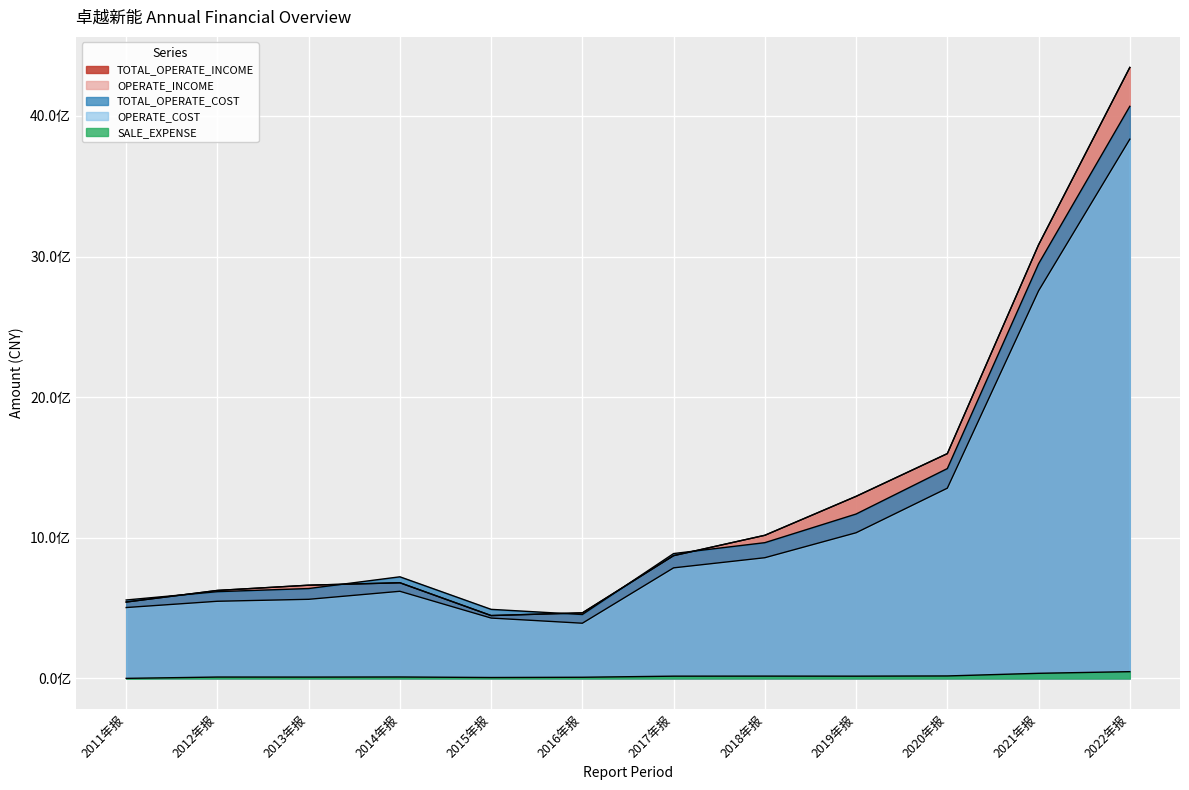

Rank the series at 2020年报 from highest to lowest value.

TOTAL_OPERATE_INCOME, OPERATE_INCOME, TOTAL_OPERATE_COST, OPERATE_COST, SALE_EXPENSE